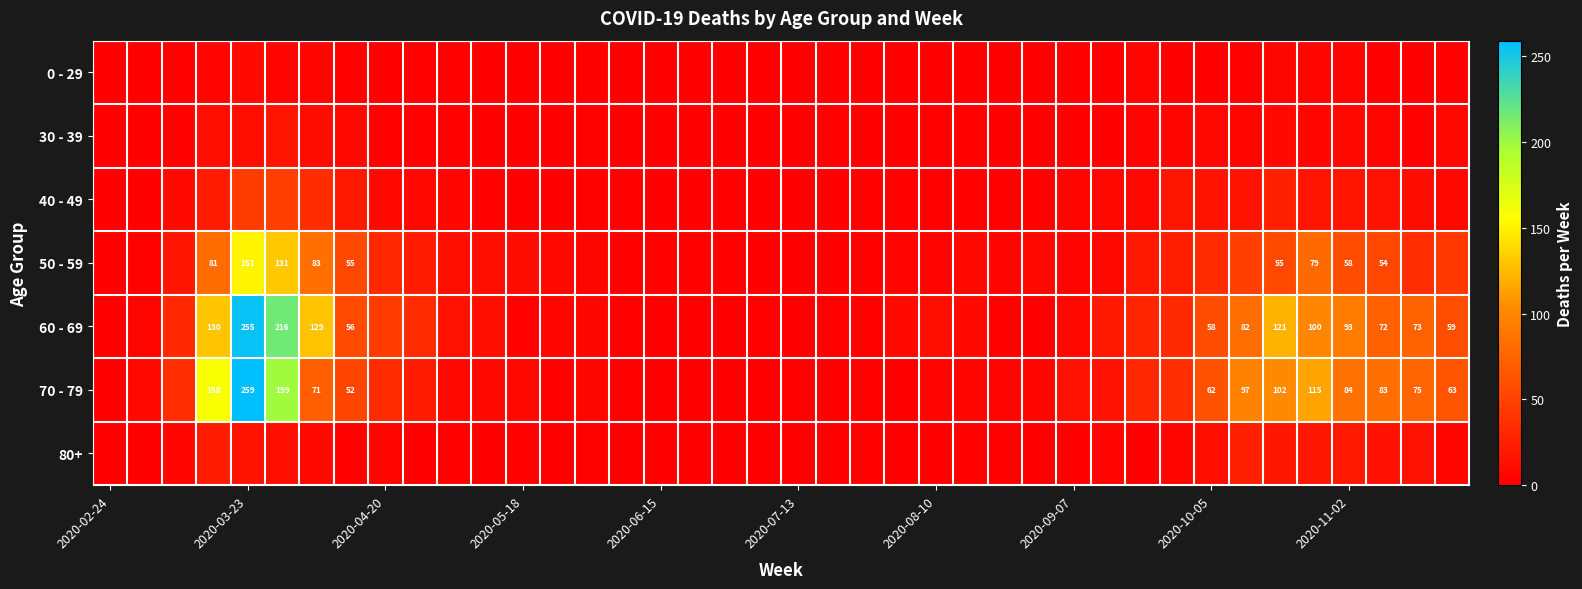

Which label corresponds to the smallest value in the chart?

2020-02-24